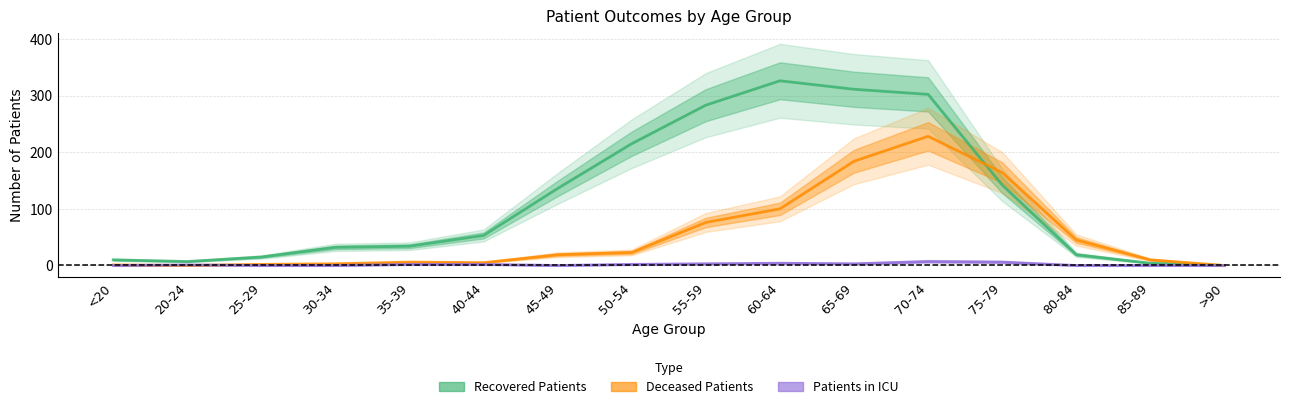

At which label does Deceased Patients first exceed 19?

50-54